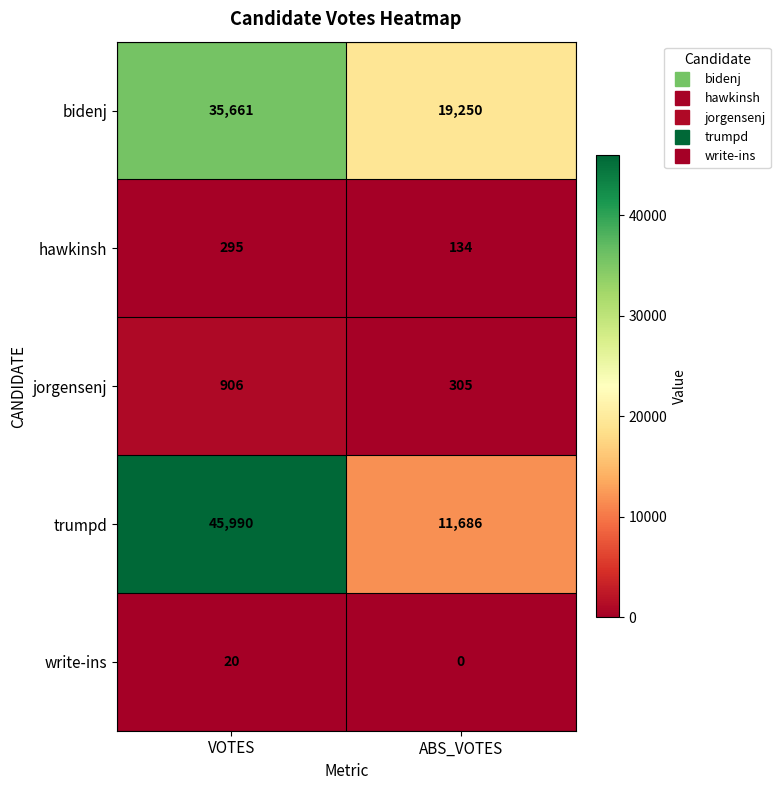

Reading right to left, what are all the values shown in this chart?

bidenj: ABS_VOTES=19250	VOTES=35661
hawkinsh: ABS_VOTES=134	VOTES=295
jorgensenj: ABS_VOTES=305	VOTES=906
trumpd: ABS_VOTES=11686	VOTES=45990
write-ins: ABS_VOTES=0	VOTES=20